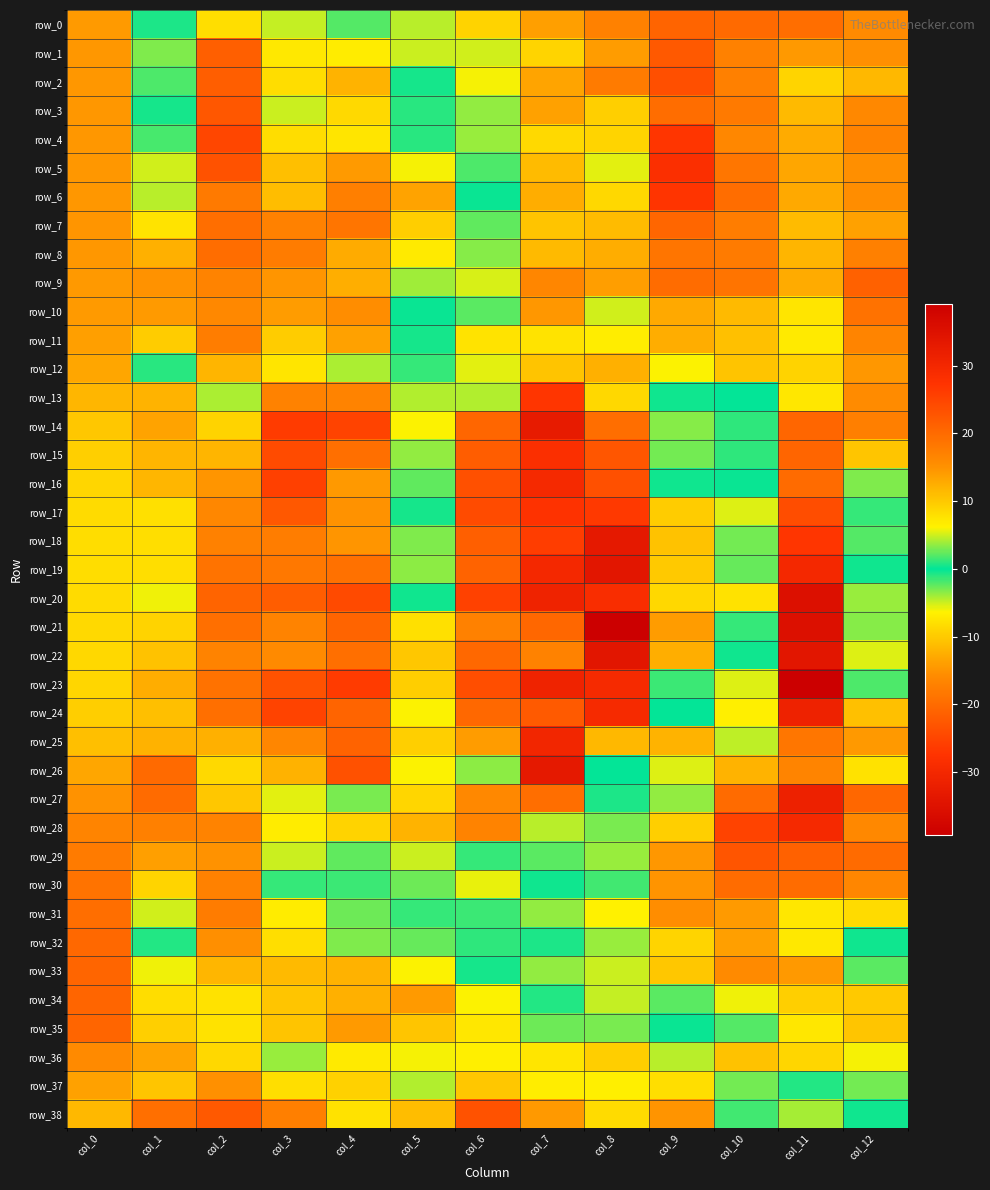

Reading left to right, transcribe all the data shown in this chart.

row_0: col_0=-14.4	col_1=0.7	col_2=8.1	col_3=4.8	col_4=2.0	col_5=-4.5	col_6=-9.1	col_7=-14.0	col_8=-17.1	col_9=-21.0	col_10=-20.1	col_11=-19.5	col_12=-15.8
row_1: col_0=-14.7	col_1=3.1	col_2=21.5	col_3=7.1	col_4=6.7	col_5=-4.9	col_6=-5.2	col_7=-9.0	col_8=-14.1	col_9=-22.3	col_10=-17.1	col_11=-14.5	col_12=-15.4
row_2: col_0=-14.7	col_1=1.9	col_2=21.6	col_3=8.1	col_4=11.9	col_5=0.5	col_6=-6.1	col_7=-13.5	col_8=-17.9	col_9=-23.6	col_10=-17.2	col_11=-8.9	col_12=-11.6
row_3: col_0=-14.6	col_1=0.5	col_2=22.6	col_3=5.0	col_4=8.5	col_5=-1.0	col_6=-3.6	col_7=-13.7	col_8=-9.5	col_9=-19.6	col_10=-18.0	col_11=-11.4	col_12=-16.2
row_4: col_0=-14.7	col_1=-1.8	col_2=24.8	col_3=8.1	col_4=7.4	col_5=-1.1	col_6=3.7	col_7=-8.5	col_8=-9.0	col_9=-27.0	col_10=-16.3	col_11=-12.9	col_12=-16.8
row_5: col_0=-14.6	col_1=-5.1	col_2=23.1	col_3=10.9	col_4=14.3	col_5=-6.1	col_6=1.9	col_7=-11.3	col_8=-5.6	col_9=-28.2	col_10=-18.4	col_11=-13.3	col_12=-15.4
row_6: col_0=-14.7	col_1=-4.6	col_2=18.0	col_3=11.0	col_4=17.3	col_5=-13.6	col_6=-0.2	col_7=-12.7	col_8=-8.8	col_9=-27.2	col_10=-19.7	col_11=-13.0	col_12=-15.5
row_7: col_0=-14.8	col_1=-7.7	col_2=19.4	col_3=17.0	col_4=18.5	col_5=-9.6	col_6=-2.4	col_7=-10.5	col_8=-11.4	col_9=-20.6	col_10=-17.5	col_11=-11.3	col_12=-13.7
row_8: col_0=-14.7	col_1=-12.4	col_2=19.5	col_3=17.6	col_4=12.7	col_5=-6.9	col_6=-3.3	col_7=-11.4	col_8=-12.7	col_9=-18.7	col_10=-17.9	col_11=-11.9	col_12=-17.3
row_9: col_0=-14.5	col_1=-15.2	col_2=16.8	col_3=14.7	col_4=12.4	col_5=-4.0	col_6=-5.3	col_7=-16.6	col_8=-14.0	col_9=-19.9	col_10=-18.7	col_11=-12.9	col_12=-21.2
row_10: col_0=-14.3	col_1=-14.4	col_2=16.0	col_3=14.0	col_4=15.5	col_5=-0.3	col_6=-2.2	col_7=-14.6	col_8=-5.1	col_9=-12.9	col_10=-11.5	col_11=-7.5	col_12=-19.2
row_11: col_0=-13.8	col_1=-9.8	col_2=17.4	col_3=9.6	col_4=13.6	col_5=0.4	col_6=-7.6	col_7=-7.7	col_8=-6.7	col_9=-12.7	col_10=-10.9	col_11=-7.0	col_12=-16.6
row_12: col_0=-13.3	col_1=1.0	col_2=11.9	col_3=-7.4	col_4=-4.2	col_5=-1.4	col_6=-5.7	col_7=-10.5	col_8=-12.3	col_9=-6.3	col_10=-10.5	col_11=-9.1	col_12=-14.6
row_13: col_0=-11.8	col_1=12.0	col_2=4.1	col_3=-17.0	col_4=-16.8	col_5=4.2	col_6=-4.4	col_7=-27.1	col_8=8.6	col_9=-0.4	col_10=-0.0	col_11=-7.3	col_12=-15.7
row_14: col_0=-10.2	col_1=13.5	col_2=-9.1	col_3=-26.2	col_4=-25.2	col_5=6.2	col_6=-20.6	col_7=-32.7	col_8=19.5	col_9=-3.3	col_10=1.1	col_11=-20.6	col_12=-17.4
row_15: col_0=-9.4	col_1=11.9	col_2=-11.9	col_3=-24.1	col_4=-19.5	col_5=3.5	col_6=-21.9	col_7=-28.3	col_8=22.7	col_9=2.8	col_10=-1.2	col_11=-20.8	col_12=-10.4
row_16: col_0=-8.8	col_1=11.6	col_2=-14.7	col_3=-25.7	col_4=-14.4	col_5=2.4	col_6=-23.5	col_7=-29.5	col_8=23.5	col_9=-0.4	col_10=0.2	col_11=-20.0	col_12=-3.1
row_17: col_0=-8.4	col_1=7.9	col_2=-16.3	col_3=-22.4	col_4=-15.2	col_5=0.5	col_6=-24.2	col_7=-27.5	col_8=26.4	col_9=9.7	col_10=-5.5	col_11=-24.1	col_12=-1.4
row_18: col_0=-8.3	col_1=8.0	col_2=-17.2	col_3=-17.5	col_4=-14.8	col_5=3.1	col_6=-21.5	col_7=-25.9	col_8=33.1	col_9=10.7	col_10=-2.9	col_11=-27.0	col_12=-2.2
row_19: col_0=-8.3	col_1=8.0	col_2=-18.9	col_3=-18.4	col_4=-19.2	col_5=3.4	col_6=-21.2	col_7=-29.8	col_8=33.8	col_9=10.0	col_10=-2.5	col_11=-29.9	col_12=-0.4
row_20: col_0=-8.4	col_1=5.8	col_2=-20.9	col_3=-21.9	col_4=-24.3	col_5=-0.4	col_6=-25.4	col_7=-31.0	col_8=28.7	col_9=8.5	col_10=-7.8	col_11=-35.2	col_12=-3.7
row_21: col_0=-8.5	col_1=9.1	col_2=-19.4	col_3=-16.8	col_4=-20.9	col_5=7.9	col_6=-17.1	col_7=-20.5	col_8=39.1	col_9=14.2	col_10=-1.3	col_11=-35.3	col_12=-3.4
row_22: col_0=-8.6	col_1=10.6	col_2=-16.8	col_3=-15.9	col_4=-19.4	col_5=10.1	col_6=-20.3	col_7=-17.0	col_8=33.8	col_9=12.5	col_10=0.4	col_11=-33.9	col_12=-5.5
row_23: col_0=-8.9	col_1=12.6	col_2=-19.1	col_3=-23.3	col_4=-26.3	col_5=9.5	col_6=-23.8	col_7=-31.0	col_8=29.2	col_9=1.4	col_10=5.4	col_11=-39.2	col_12=1.8
row_24: col_0=-9.5	col_1=10.8	col_2=-19.4	col_3=-25.2	col_4=-20.9	col_5=6.1	col_6=-20.3	col_7=-22.1	col_8=29.2	col_9=0.0	col_10=6.4	col_11=-31.2	col_12=-10.8
row_25: col_0=-11.0	col_1=12.2	col_2=-12.4	col_3=-16.6	col_4=-21.1	col_5=-9.4	col_6=-14.2	col_7=-30.3	col_8=11.4	col_9=-12.0	col_10=-4.7	col_11=-18.4	col_12=-14.5
row_26: col_0=-13.3	col_1=20.0	col_2=8.5	col_3=-12.3	col_4=-23.4	col_5=6.2	col_6=3.4	col_7=-33.3	col_8=-0.0	col_9=5.3	col_10=-12.1	col_11=-16.7	col_12=-7.7
row_27: col_0=-15.1	col_1=19.9	col_2=10.1	col_3=-5.7	col_4=-3.0	col_5=-8.8	col_6=-16.2	col_7=-19.5	col_8=0.6	col_9=3.5	col_10=-20.0	col_11=-31.4	col_12=-20.5
row_28: col_0=-16.7	col_1=17.1	col_2=16.7	col_3=-6.9	col_4=-9.1	col_5=-12.1	col_6=-16.9	col_7=-4.5	col_8=3.0	col_9=-9.5	col_10=-25.2	col_11=-29.5	col_12=-16.2
row_29: col_0=-17.9	col_1=13.8	col_2=15.1	col_3=-5.1	col_4=-2.4	col_5=-5.0	col_6=1.2	col_7=-2.3	col_8=-3.8	col_9=-14.7	col_10=-22.9	col_11=-21.2	col_12=-19.9
row_30: col_0=-18.9	col_1=8.9	col_2=17.0	col_3=1.2	col_4=-1.5	col_5=-2.7	col_6=5.6	col_7=0.3	col_8=1.6	col_9=-15.0	col_10=-19.8	col_11=-19.9	col_12=-16.5
row_31: col_0=-19.6	col_1=5.0	col_2=17.6	col_3=6.8	col_4=2.6	col_5=-1.4	col_6=-1.5	col_7=-3.6	col_8=-6.3	col_9=-15.6	col_10=-14.4	col_11=-7.4	col_12=-8.4
row_32: col_0=-20.3	col_1=0.7	col_2=15.3	col_3=8.0	col_4=3.1	col_5=-2.6	col_6=1.1	col_7=0.6	col_8=-3.8	col_9=-9.0	col_10=-13.8	col_11=-7.1	col_12=-0.5
row_33: col_0=-20.8	col_1=-5.9	col_2=11.7	col_3=11.3	col_4=12.1	col_5=6.1	col_6=-0.5	col_7=-3.6	col_8=-5.0	col_9=-10.2	col_10=-15.9	col_11=-14.5	col_12=-2.3
row_34: col_0=-20.8	col_1=-8.2	col_2=7.6	col_3=10.2	col_4=12.2	col_5=14.2	col_6=6.2	col_7=-0.9	col_8=4.8	col_9=-2.3	col_10=-5.9	col_11=-9.5	col_12=-10.0
row_35: col_0=-20.7	col_1=-9.5	col_2=7.7	col_3=10.4	col_4=14.2	col_5=10.2	col_6=7.2	col_7=-2.7	col_8=3.0	col_9=-0.3	col_10=-2.1	col_11=-7.3	col_12=-10.4
row_36: col_0=-15.9	col_1=-13.6	col_2=-8.6	col_3=3.6	col_4=6.9	col_5=-6.1	col_6=-6.5	col_7=7.4	col_8=9.6	col_9=-4.6	col_10=10.6	col_11=8.8	col_12=-6.0
row_37: col_0=-13.8	col_1=-10.4	col_2=-15.3	col_3=7.9	col_4=9.1	col_5=-4.4	col_6=-10.2	col_7=6.7	col_8=6.5	col_9=-8.0	col_10=-2.9	col_11=-1.0	col_12=2.8
row_38: col_0=-11.6	col_1=-19.4	col_2=-22.4	col_3=17.3	col_4=7.7	col_5=-11.1	col_6=-23.2	col_7=14.3	col_8=8.3	col_9=-15.0	col_10=1.6	col_11=4.0	col_12=0.4